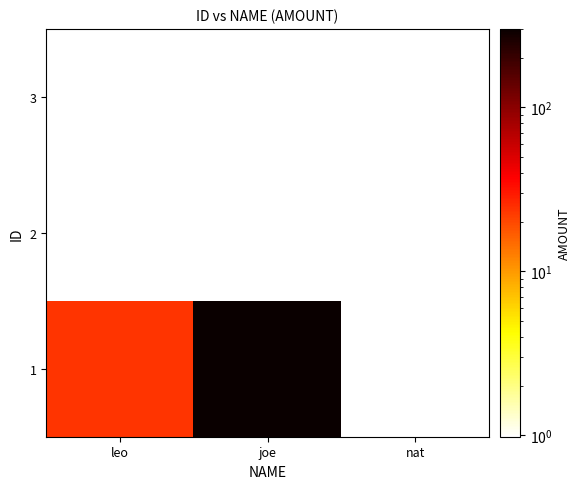

What is the minimum value shown in the chart?

1.0